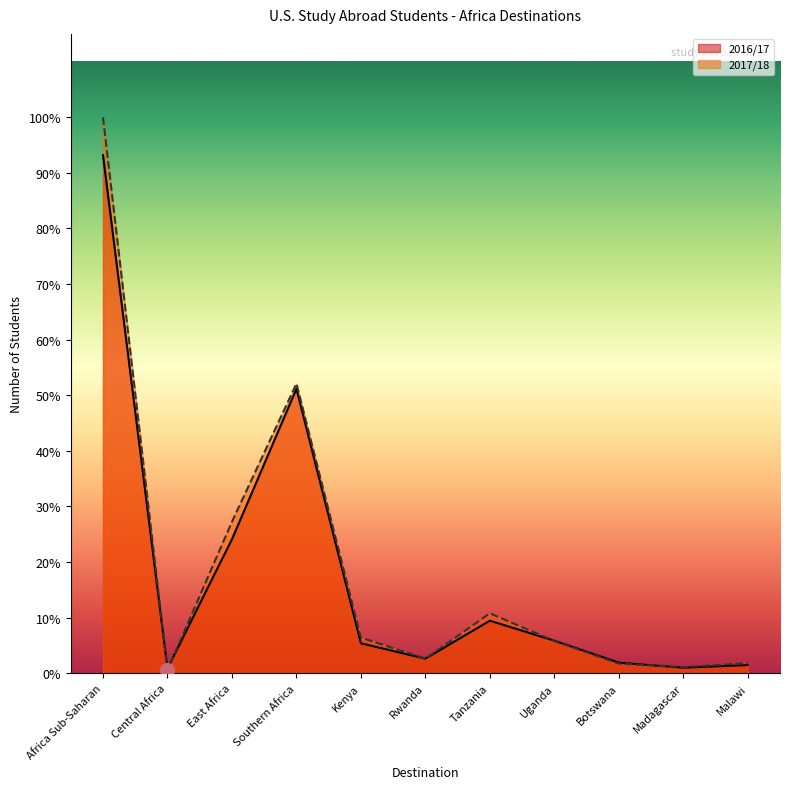

How many lines are shown in the chart?

2